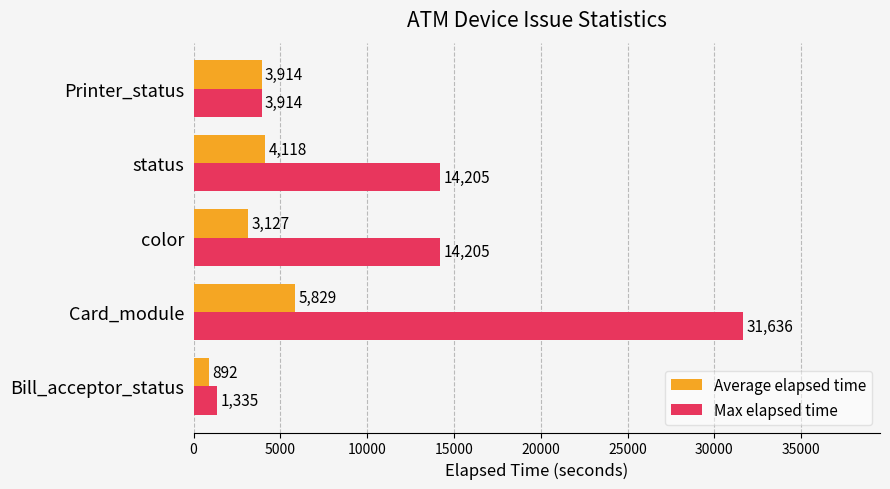

What are all the series names shown in the legend?

Average elapsed time, Max elapsed time